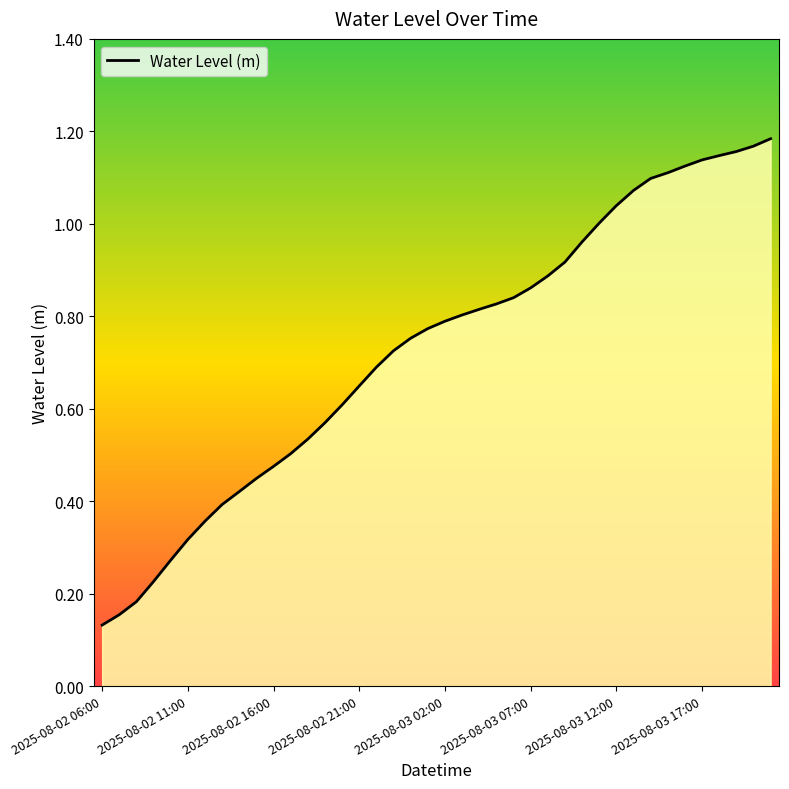

The chart shows a value of 0.5 at 2025-08-03 12:00. True or false?

False